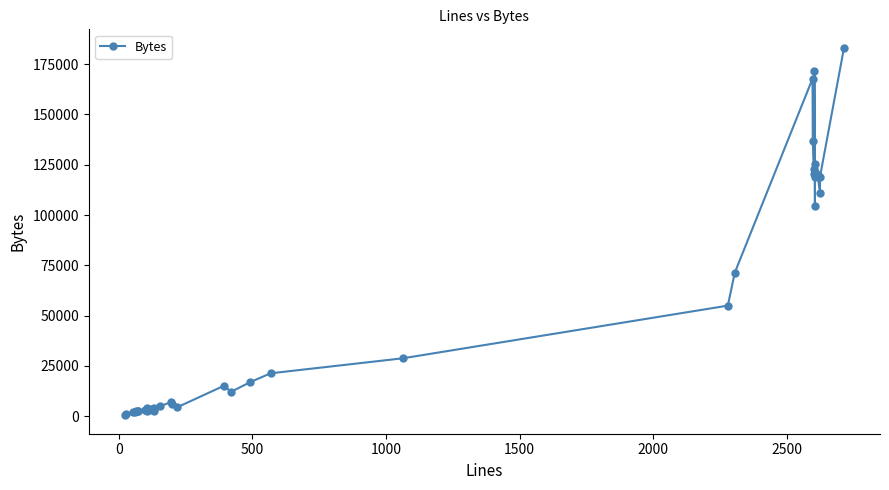

The chart shows a value of 4186 at 8. True or false?

False